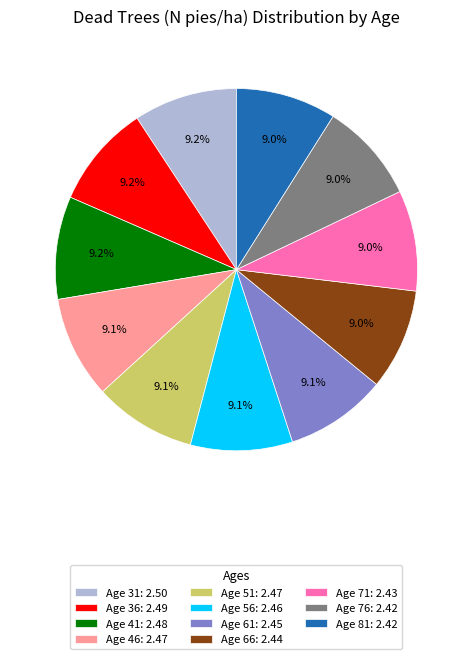

What is the ratio of the value at Age 66: 2.44 to the value at Age 51: 2.47?

1.0